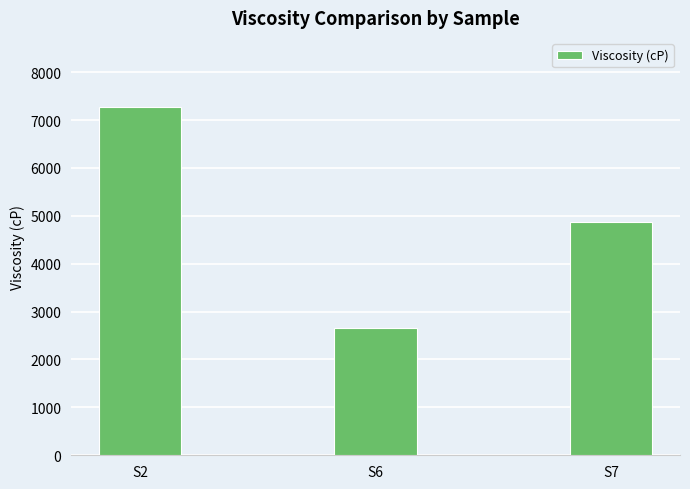

What is the change in value from S2 to S7?

-2399.4